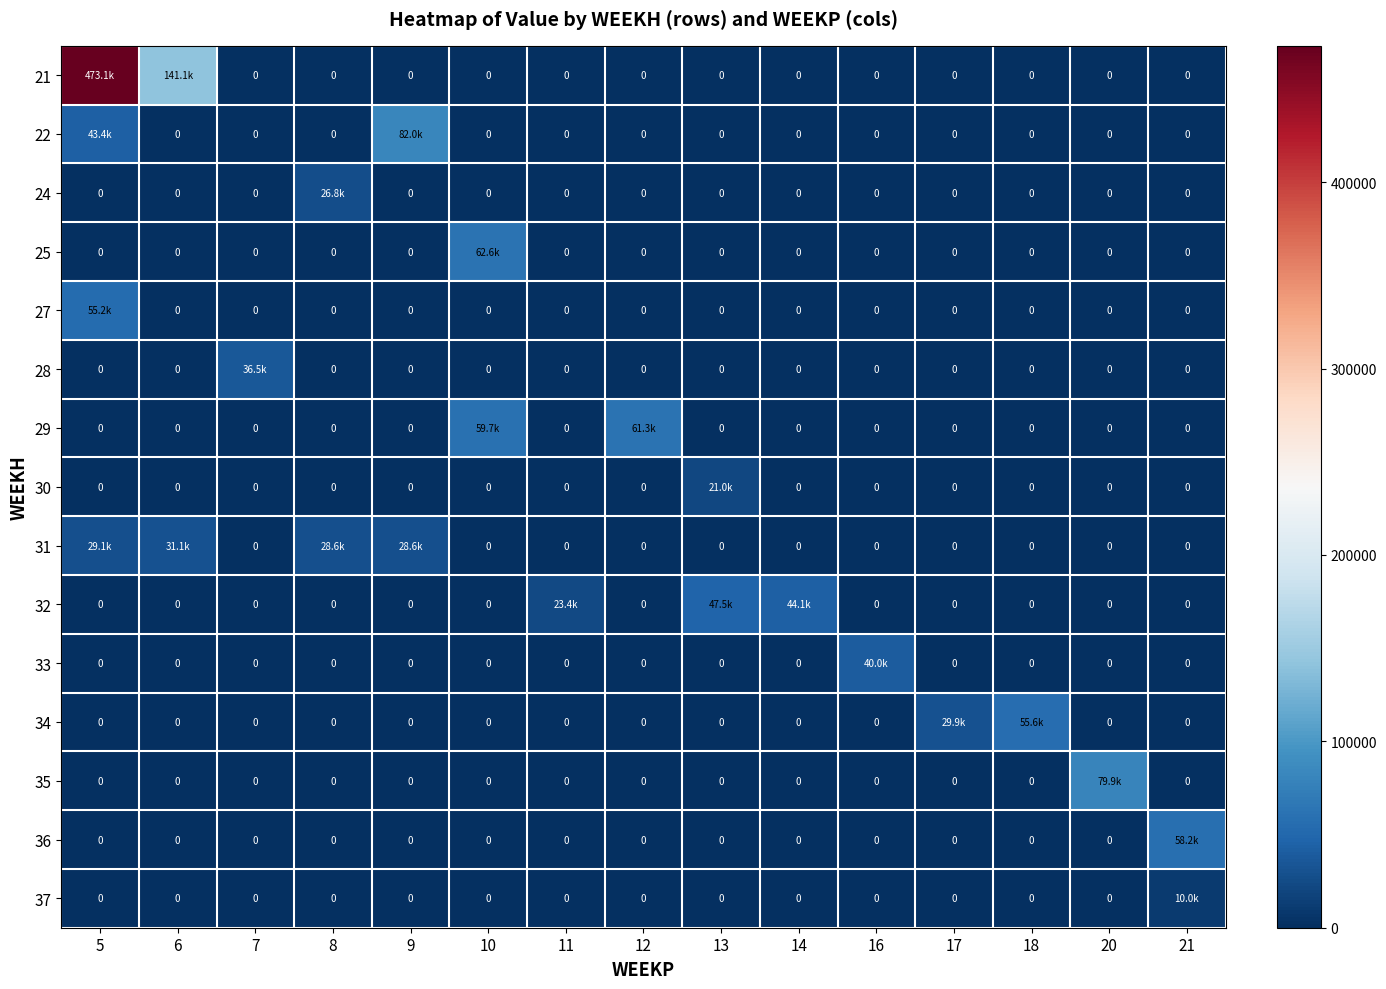

How many distinct data groups are displayed?

15